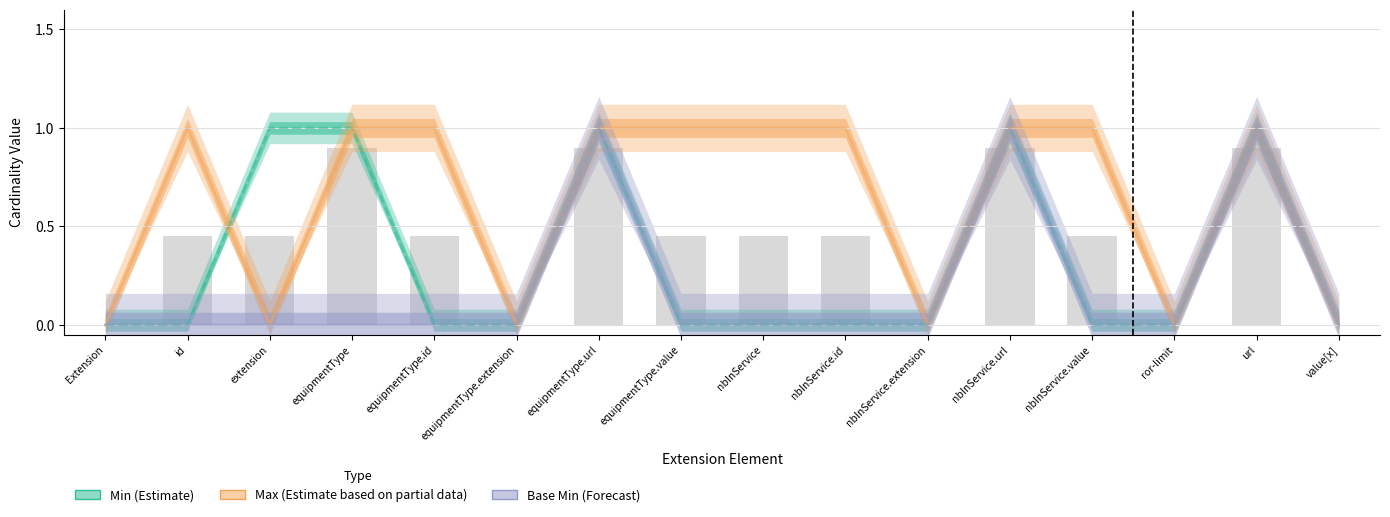

What is the label of the 8th bar from the left?

equipmentType.value